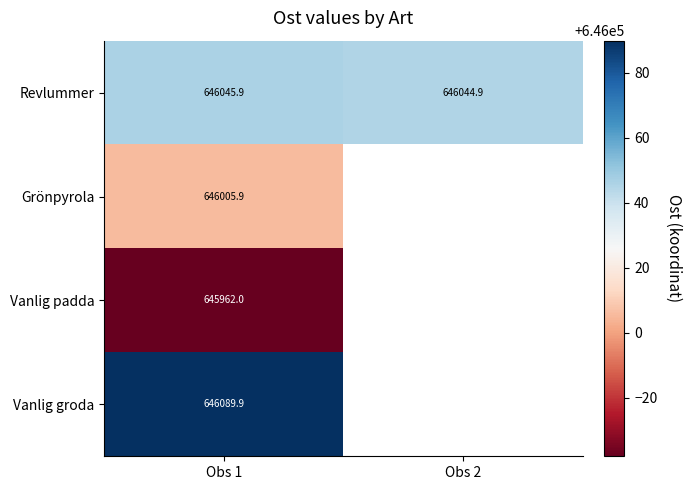

The value of Vanlig groda at Obs 1 is 892495.3. True or false?

False